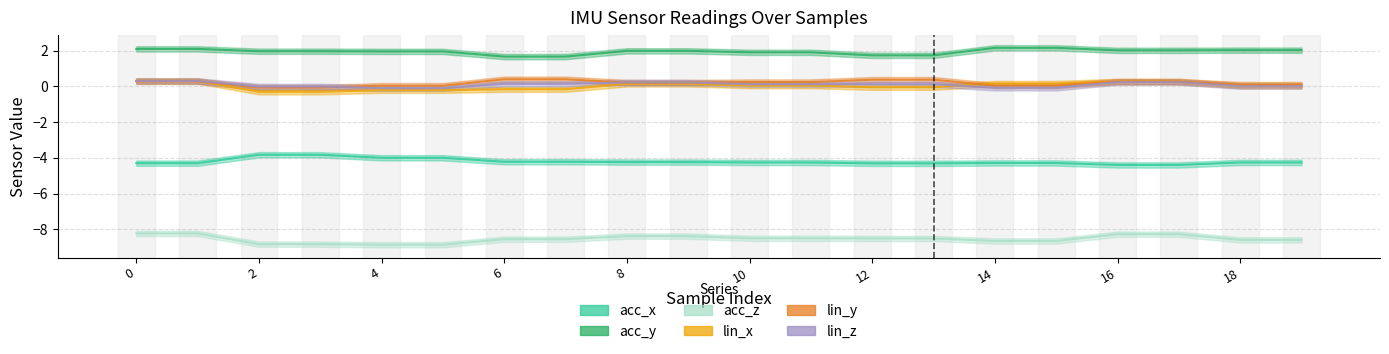

What is the difference between the maximum and minimum values in the lin_x series?

0.6